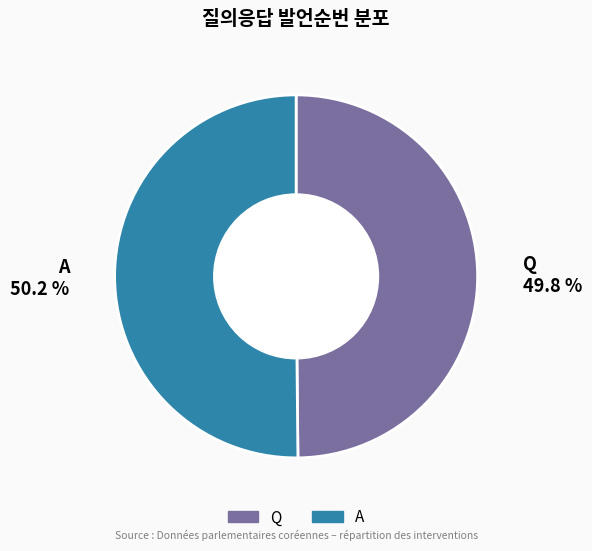

To the nearest percent, what percentage of the pie is Q?

50%